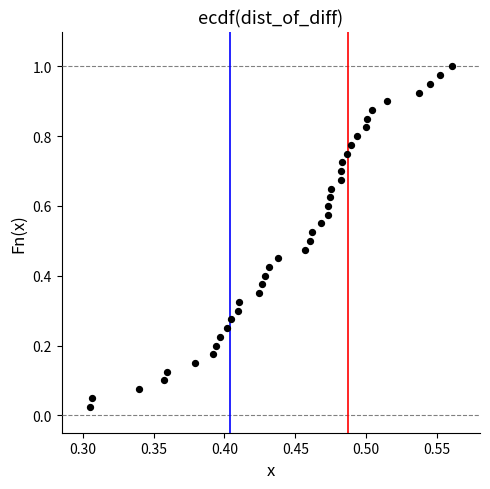

How many data points are displayed?

40